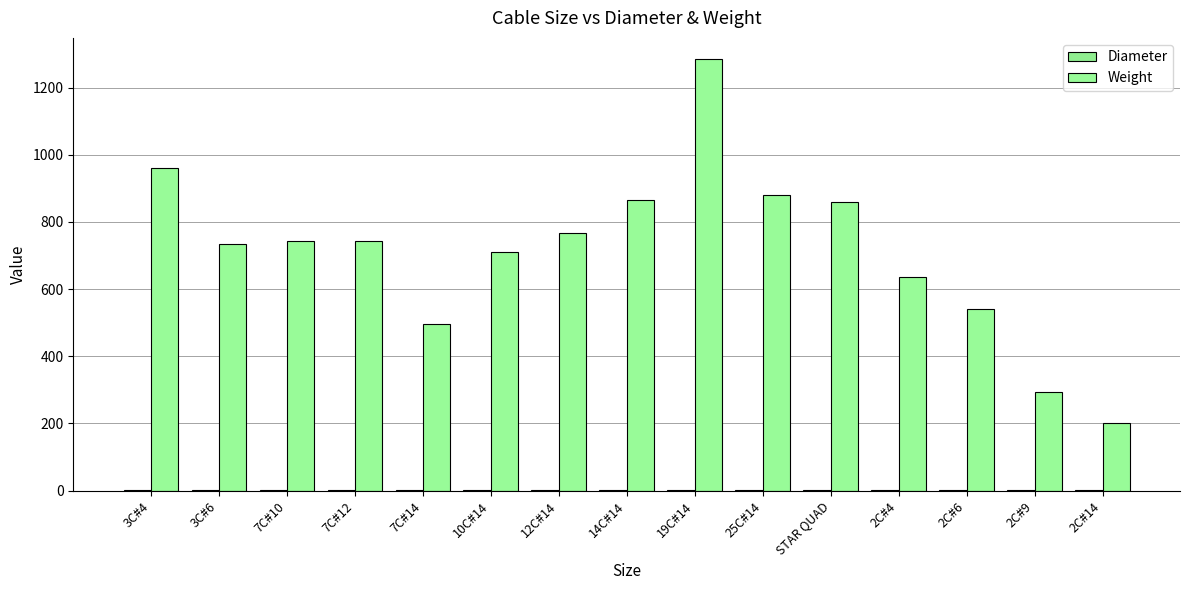

What is the difference between the Diameter values at STAR QUAD and 2C#6?

0.2